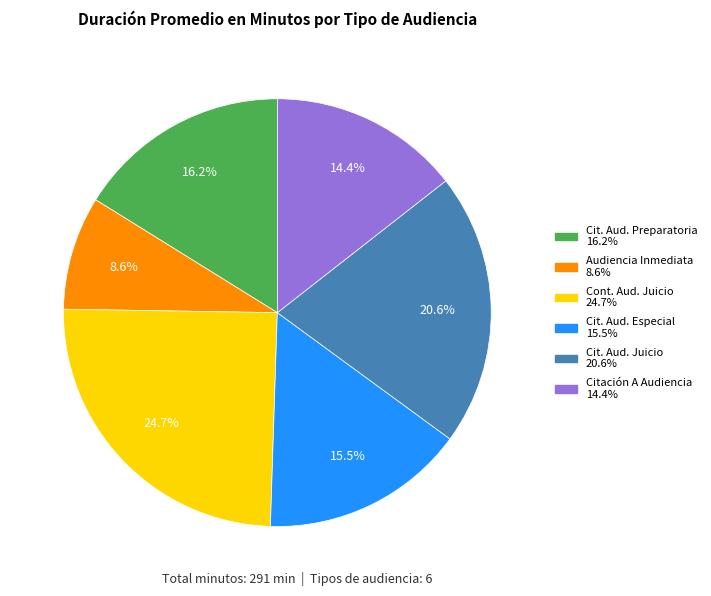

To the nearest percent, what is the average slice percentage?

17%